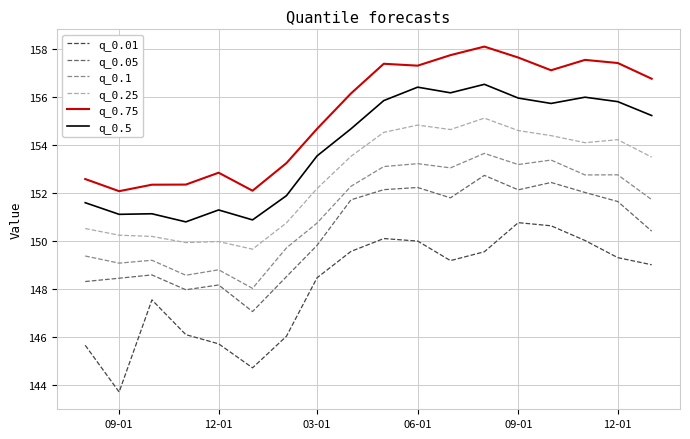

What is the difference between the maximum and minimum values in the q_0.5 series?

5.7